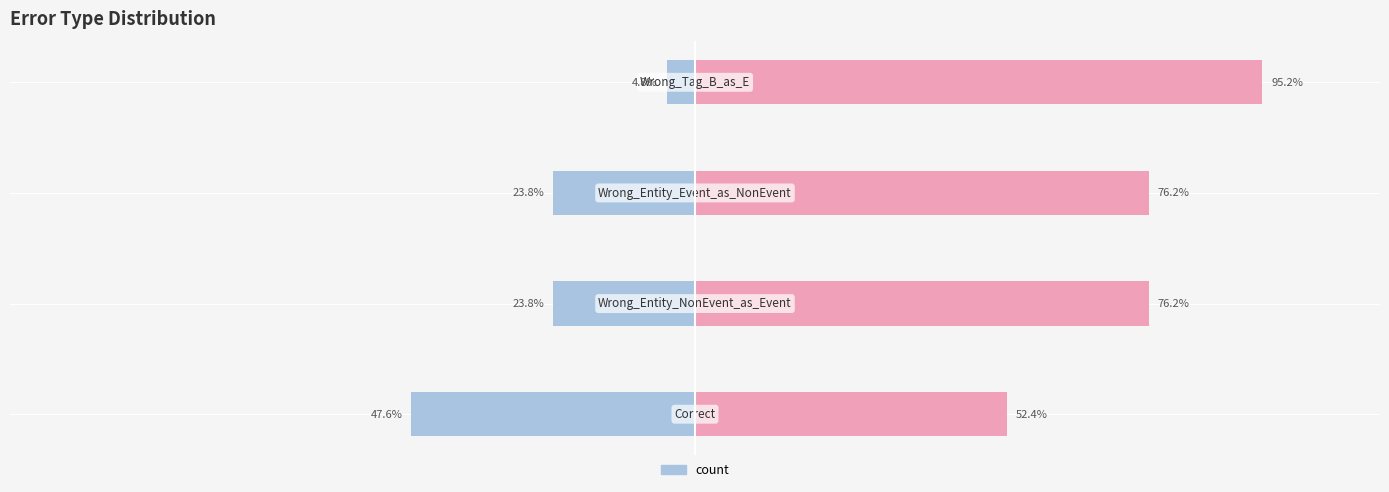

What is the difference between the values at 2 and 3?

19.0